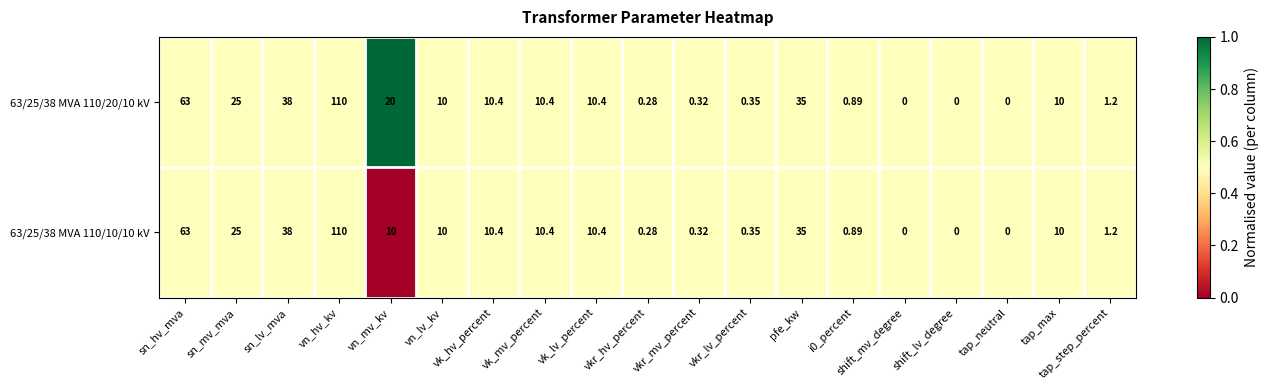

At which category does the chart reach its peak across all series?

vn_hv_kv